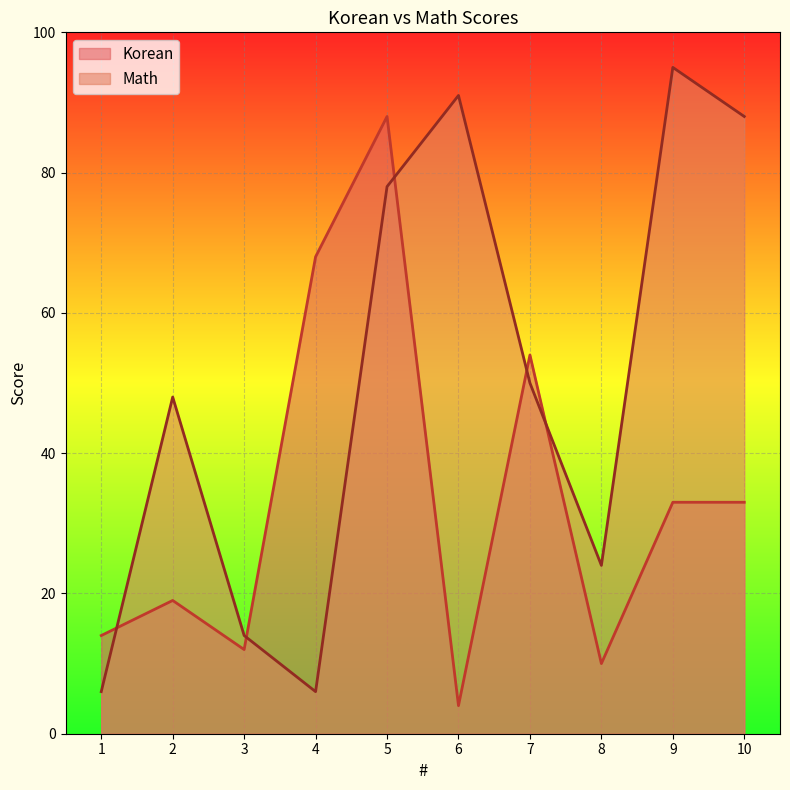

Rank the series by their average value, from highest to lowest.

Math, Korean